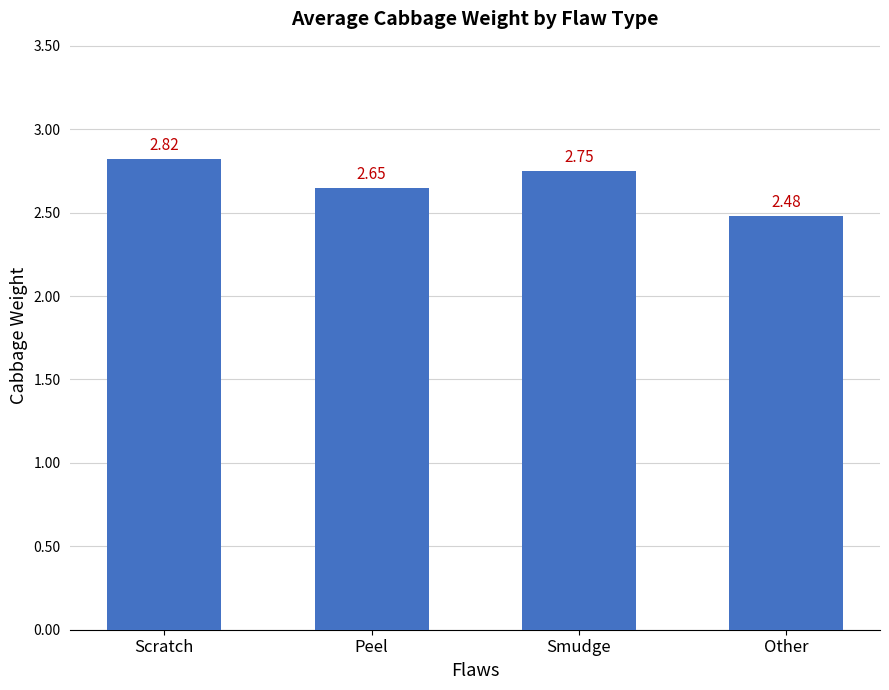

What position from the right is Scratch?

4